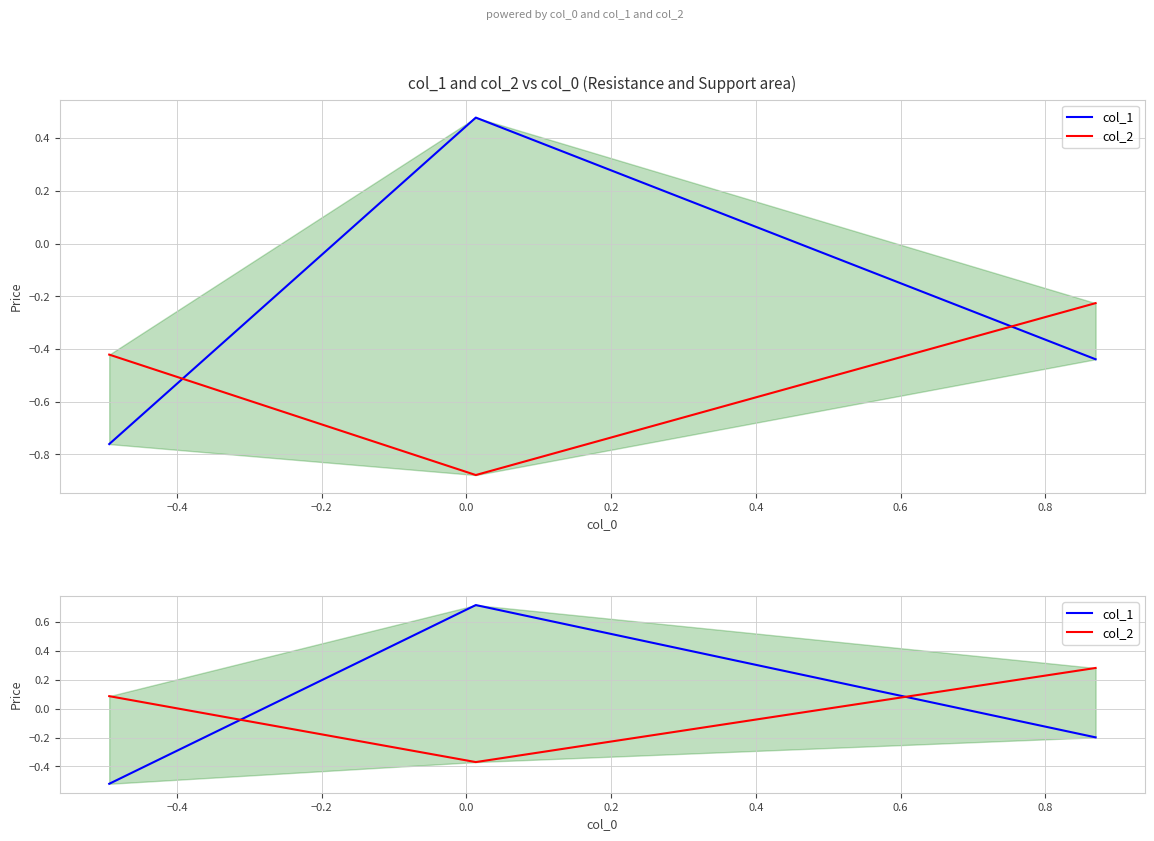

How many col_2 values are between 0 and 1?

2